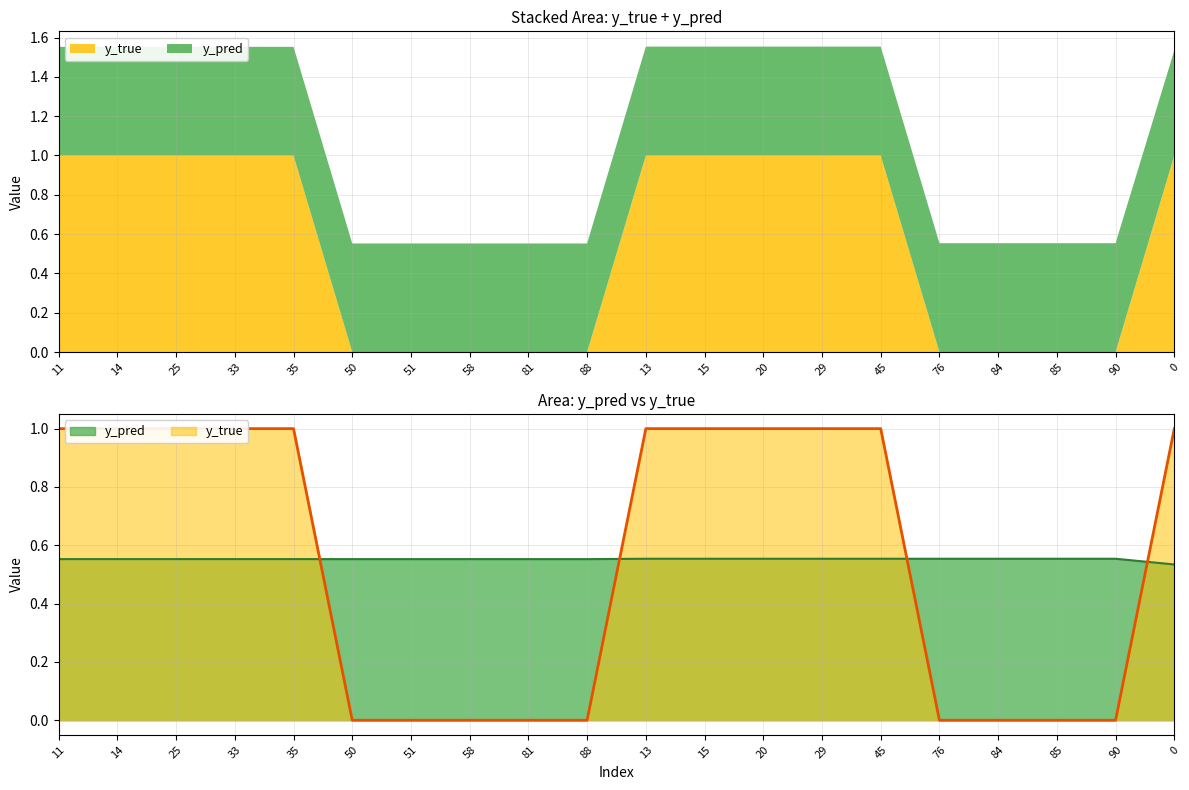

Rank the series by their average value, from highest to lowest.

y_pred, y_true